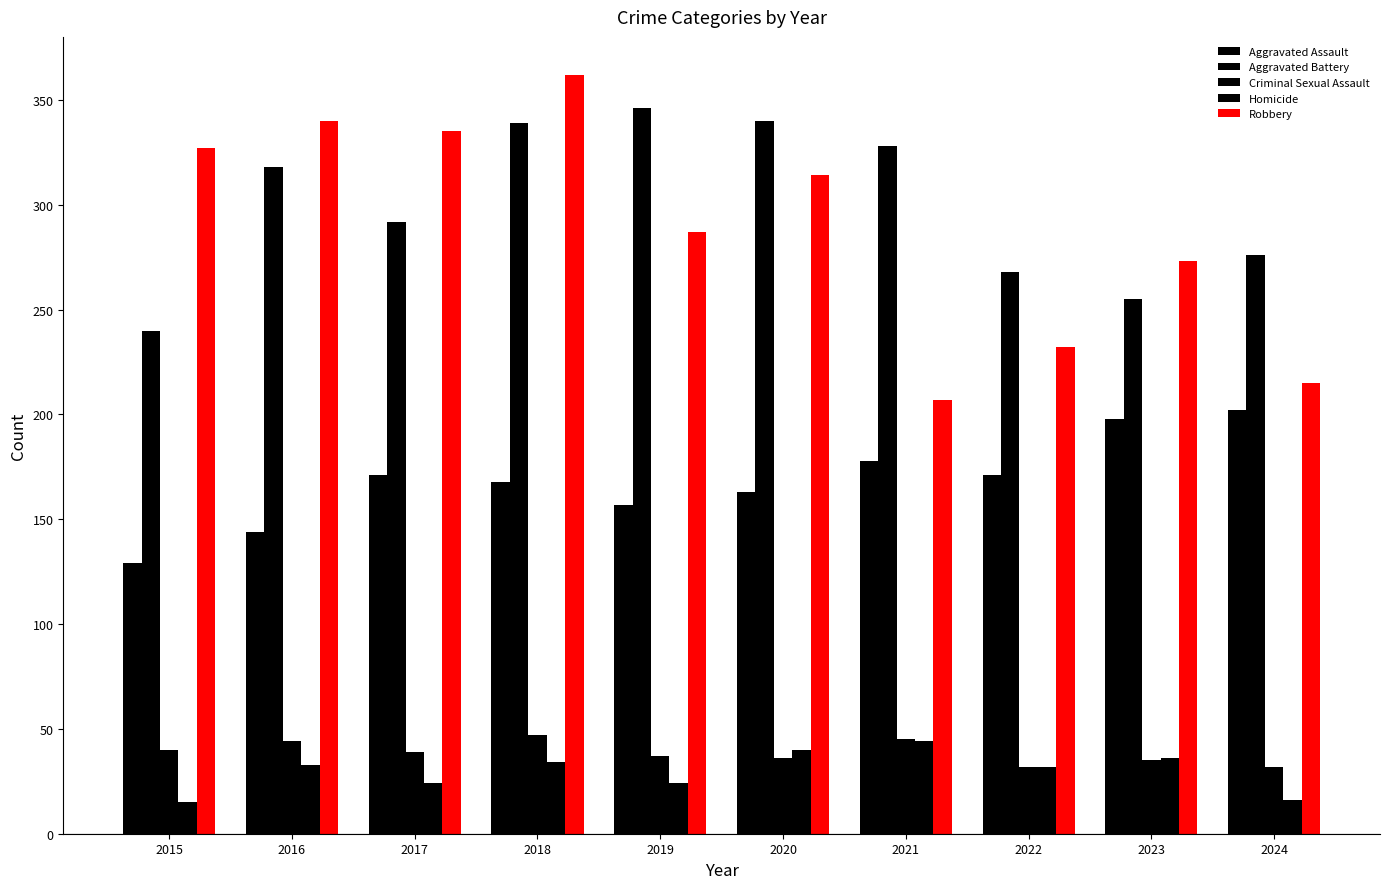

Rank the series by their maximum value, from lowest to highest.

Homicide, Criminal Sexual Assault, Aggravated Assault, Aggravated Battery, Robbery